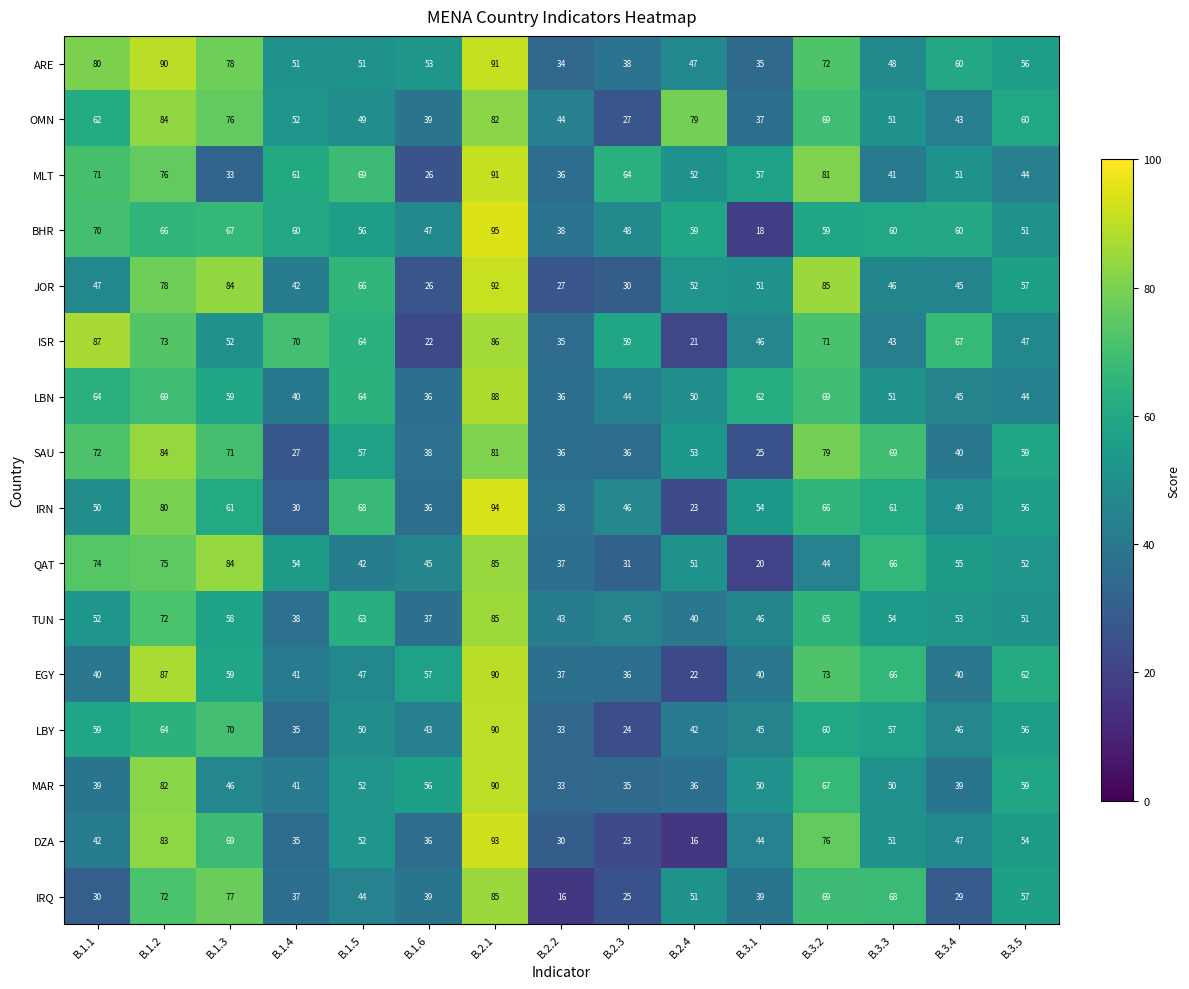

The OMN series shows 43 at B.3.4. True or false?

True